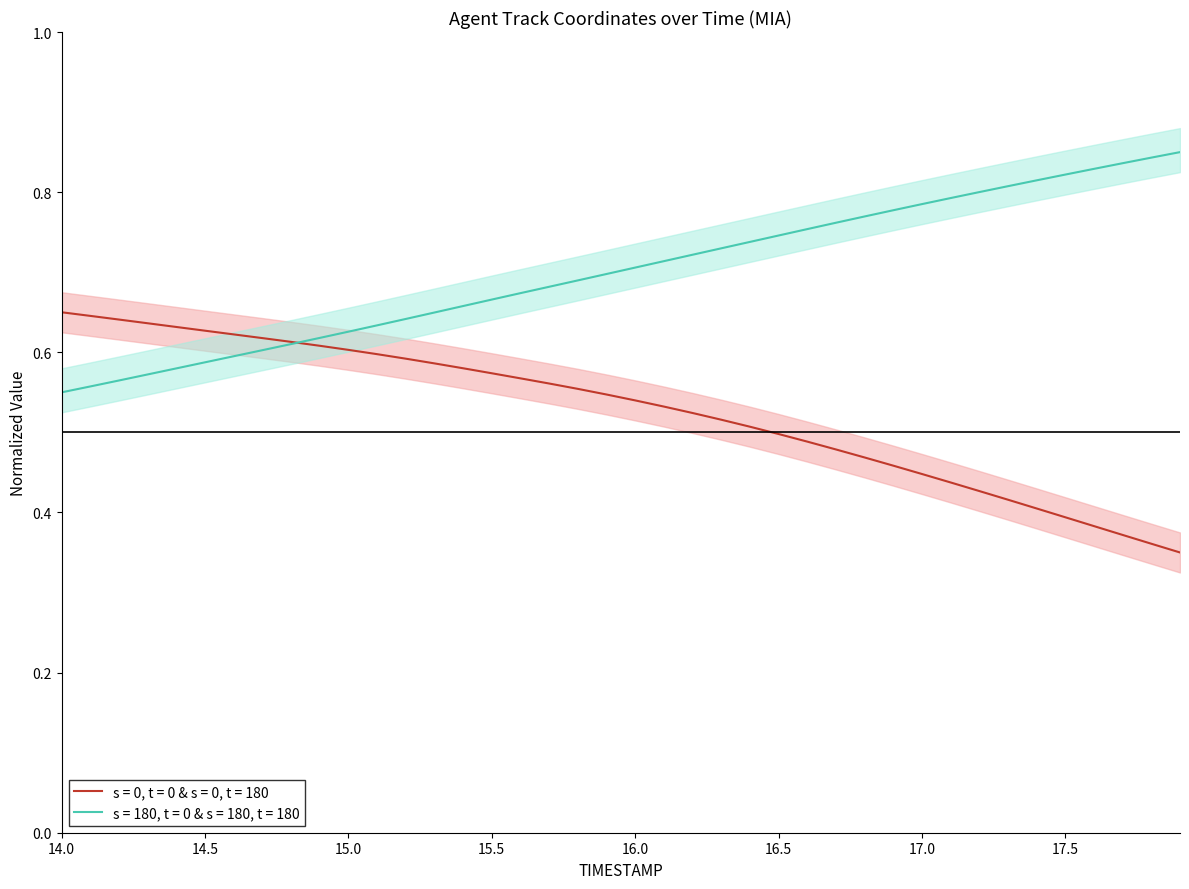

What is the sum of the X values at 17.5 and 14.0?

1.0